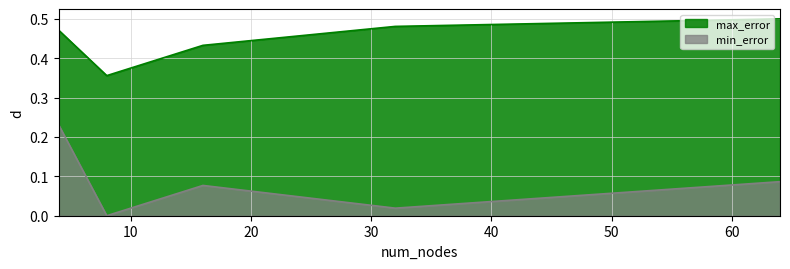

Which category has the lowest value across all series?

8